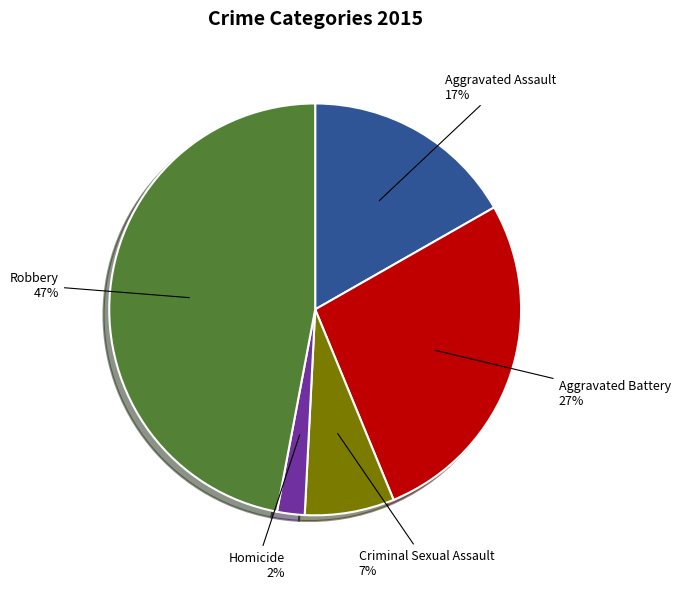

To the nearest percent, what percentage of the pie is Aggravated Battery?

27%